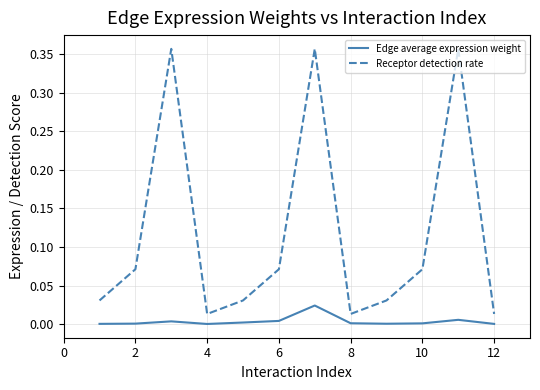

True or false: Receptor detection rate and Edge average expression weight cross at least once.

False